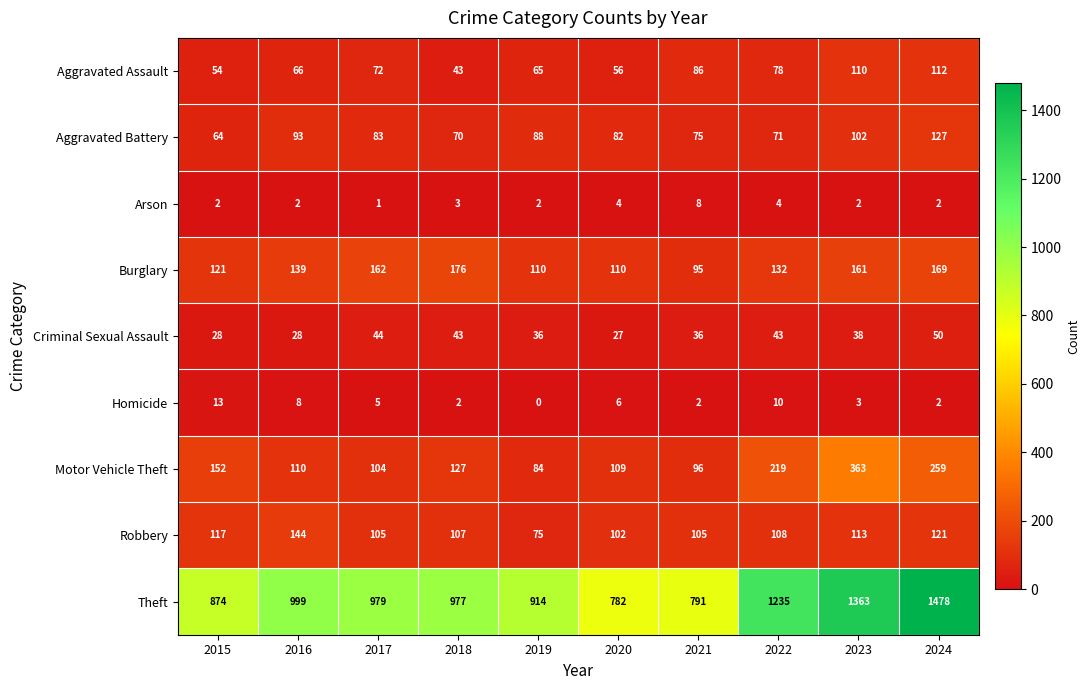

Which series has the largest range (max minus min)?

Theft